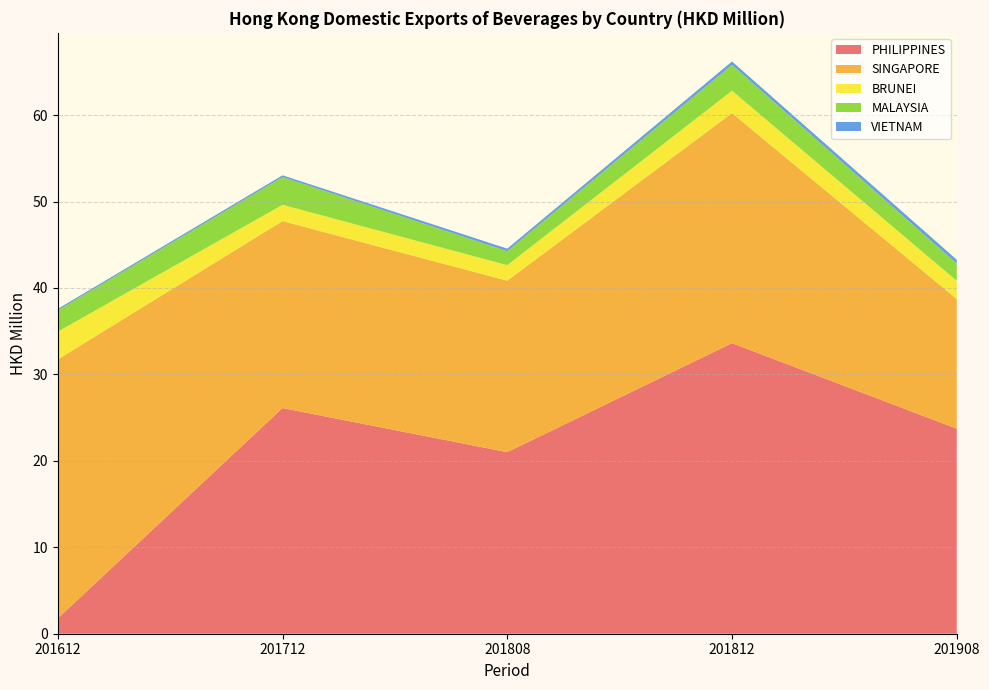

At which label does PHILIPPINES reach its minimum?

201612